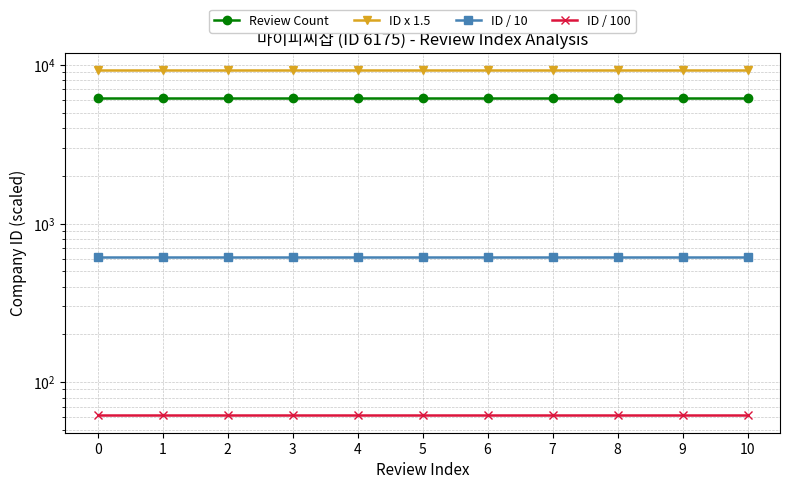

Rank the categories by ID x 1.5 value from lowest to highest.

0, 1, 2, 3, 4, 5, 6, 7, 8, 9, 10